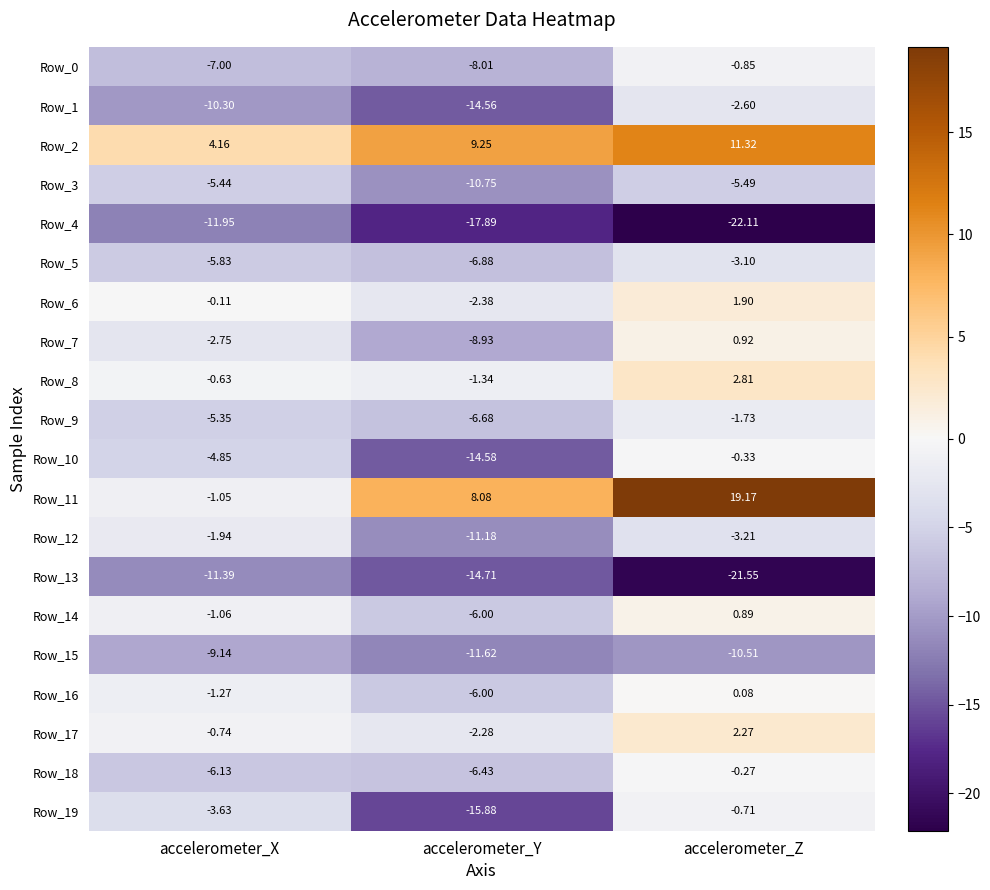

What is the total value across all series at accelerometer_Z?

-33.1